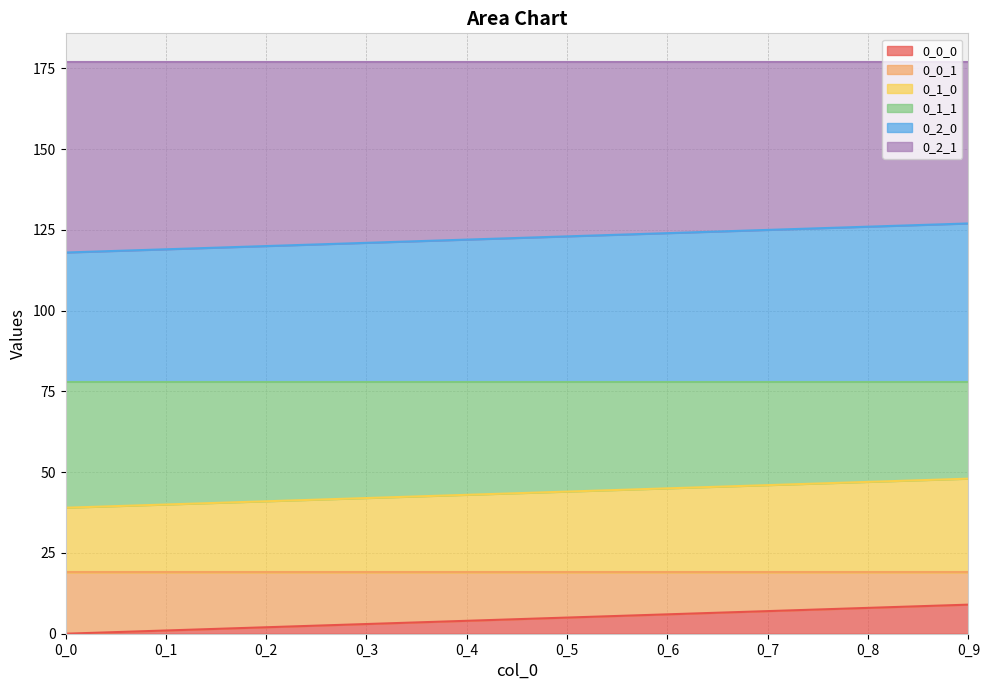

The 0_0_0 series shows 6 at 0_6. True or false?

True